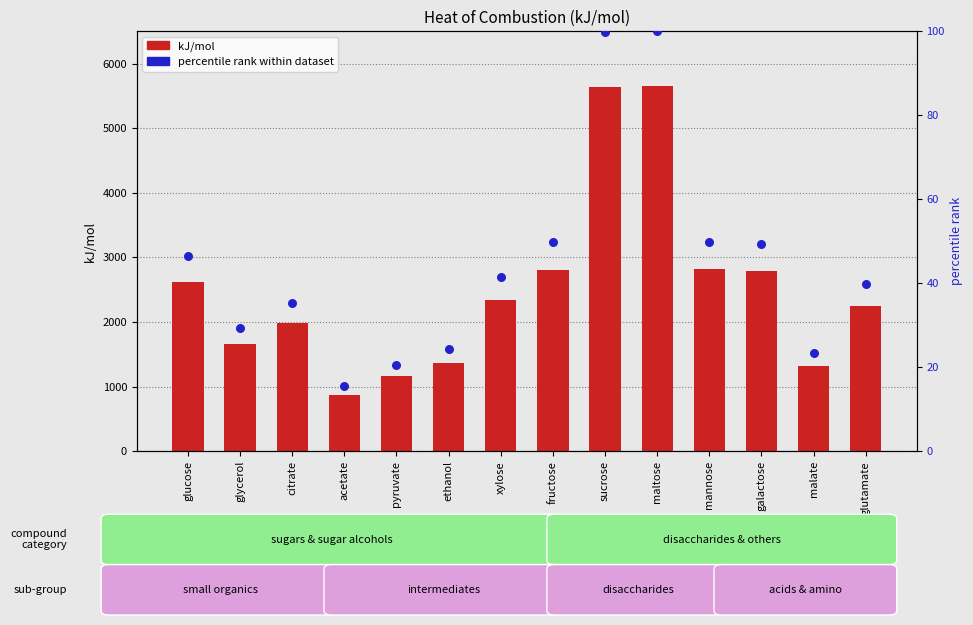

Is the value of kJ/mol at pyruvate greater than the value of percentile rank within dataset at citrate?

Yes